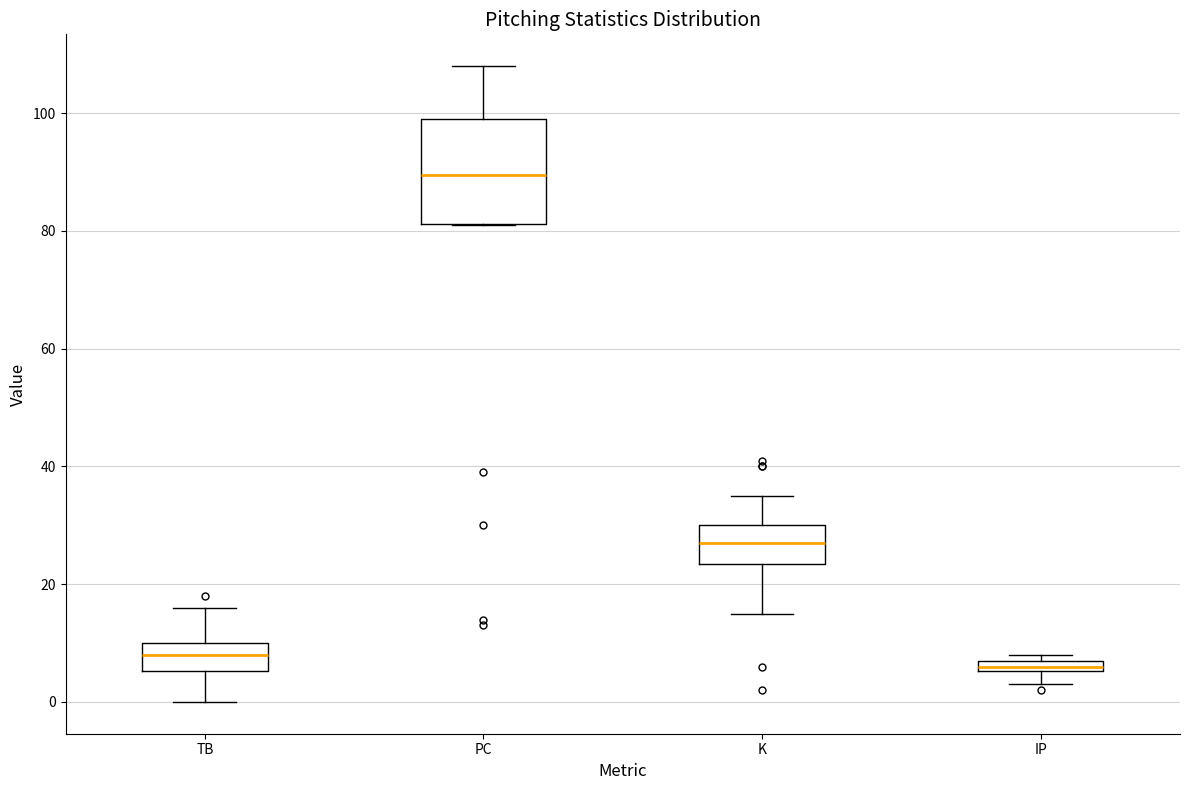

Comparing the boxes themselves (not the whiskers), which one is the tallest?

PC